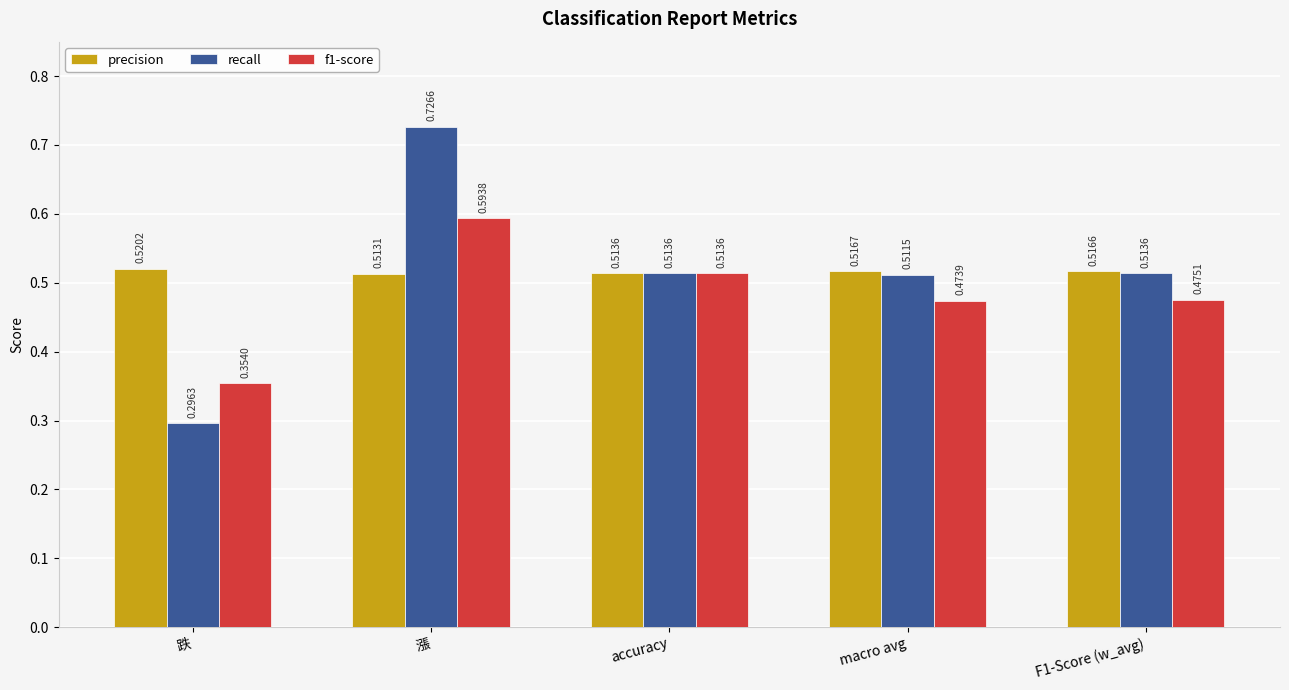

What is the sum of all f1-score values?

2.4